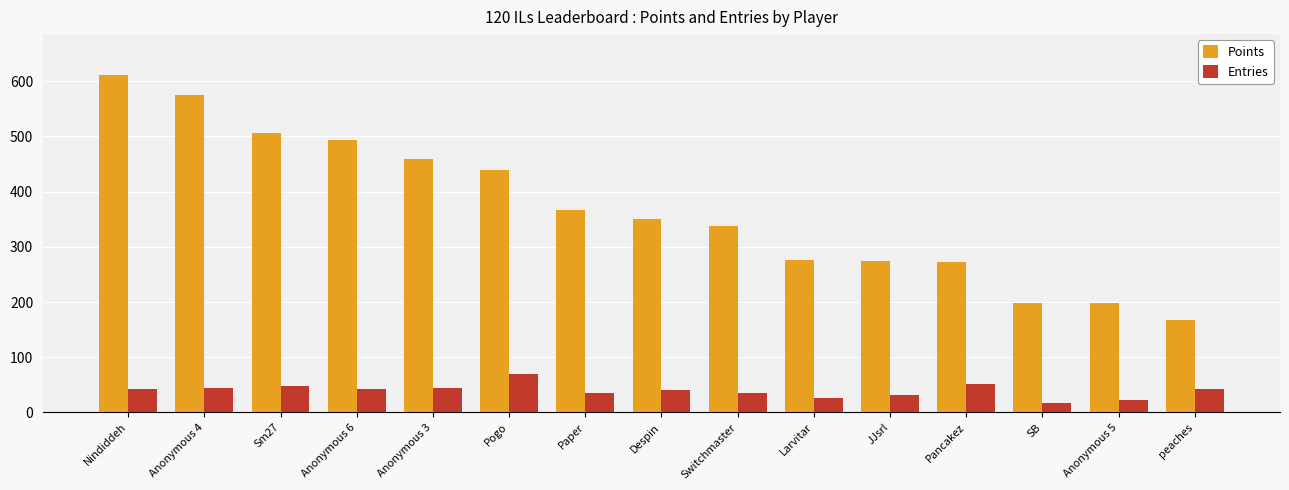

Which category has the lowest value in the Points series?

peaches